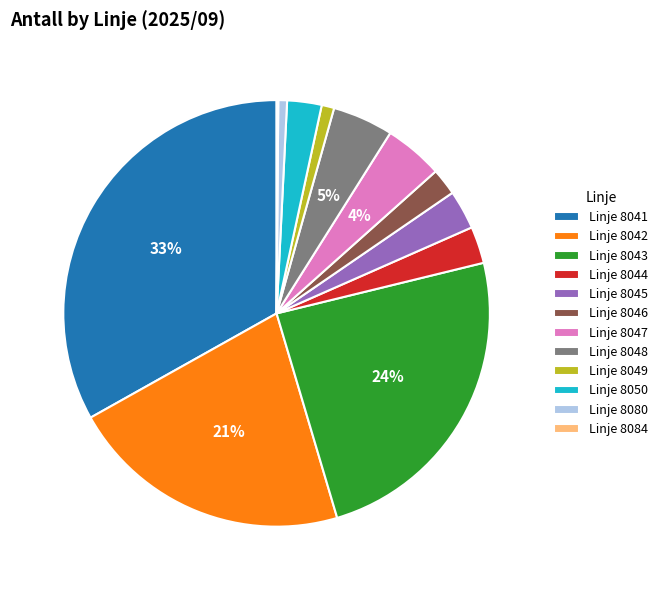

Which category has the biggest portion of the pie?

Linje 8041